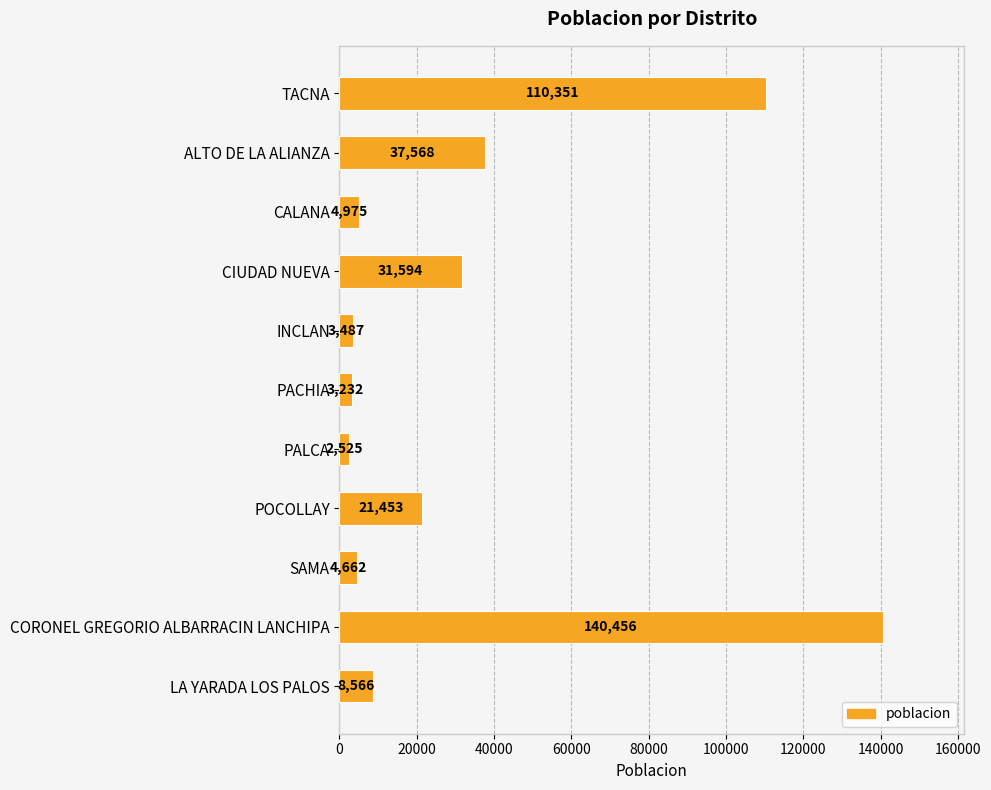

Between SAMA and LA YARADA LOS PALOS, which is larger?

LA YARADA LOS PALOS